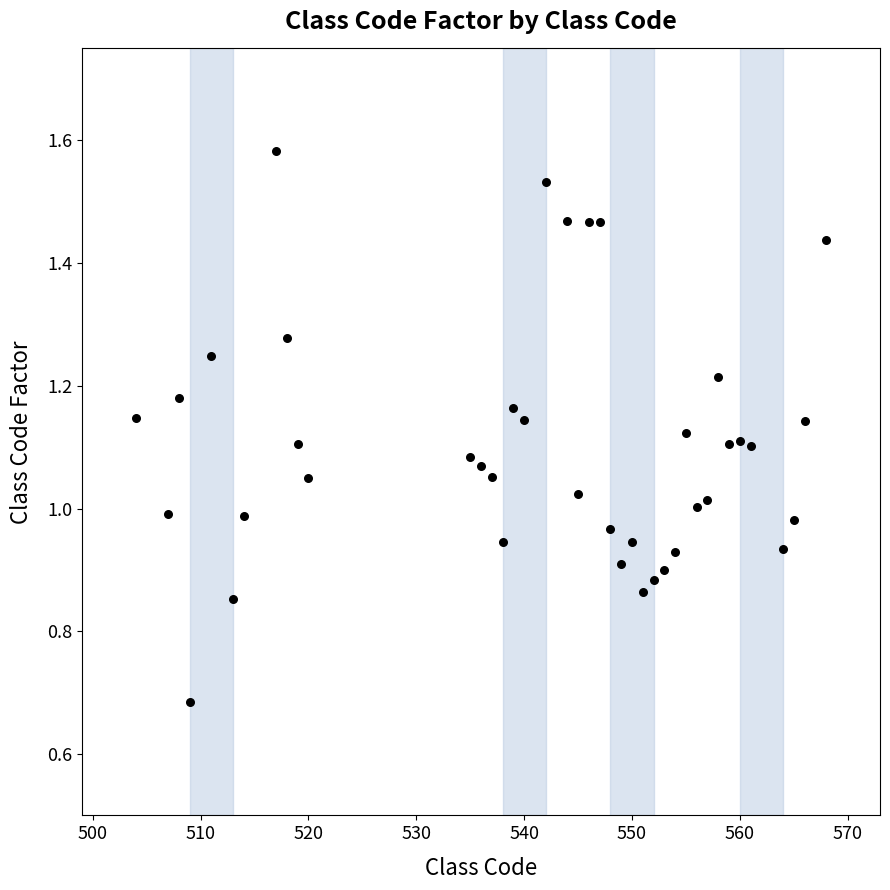

What is the range of X values (max minus min)?

64.0